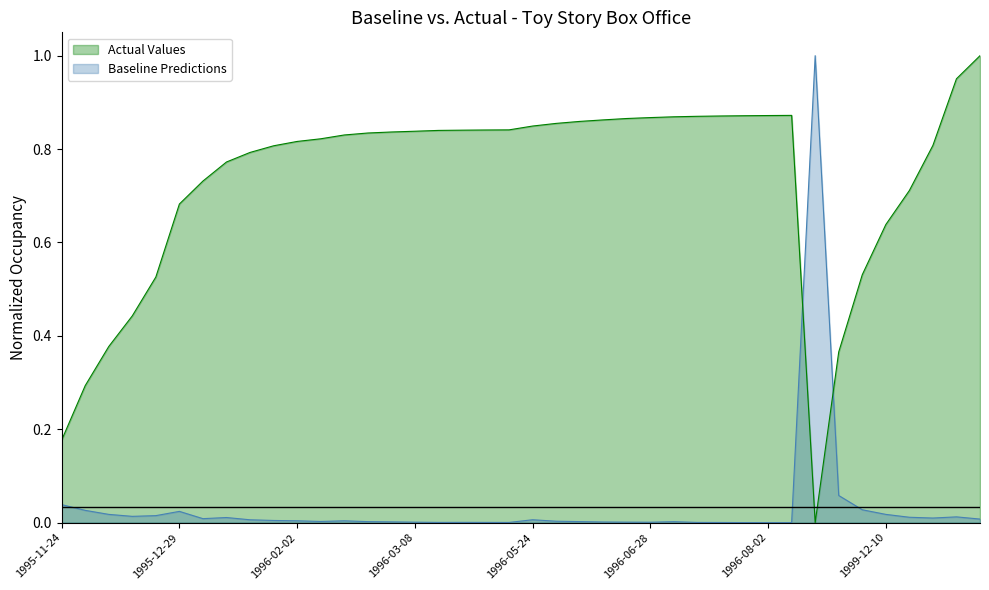

Between 1996-06-07 and 1996-02-23, which is larger?

1996-06-07